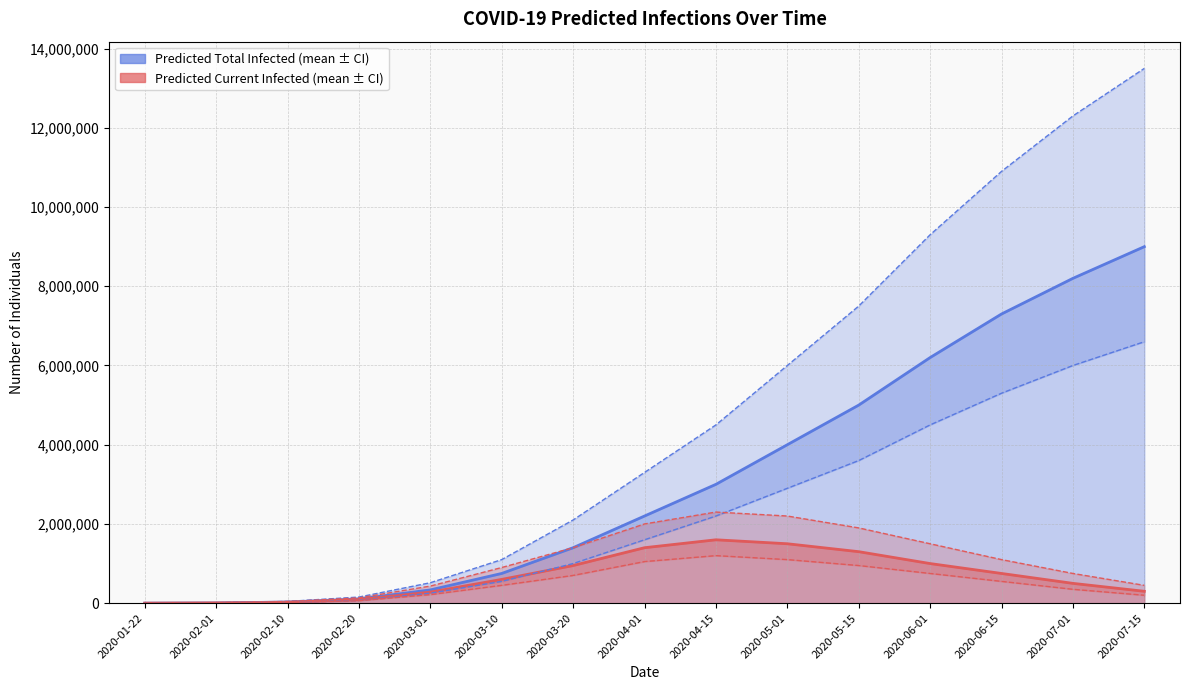

Which has a higher value, 2020-05-15 or 2020-02-20?

2020-05-15